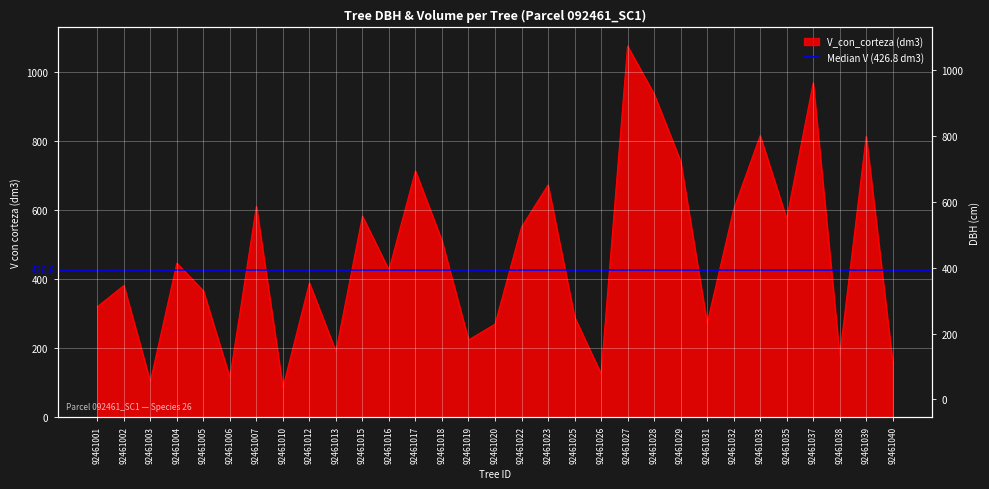

What is the difference between the values at 92461023 and 92461040?

515.5